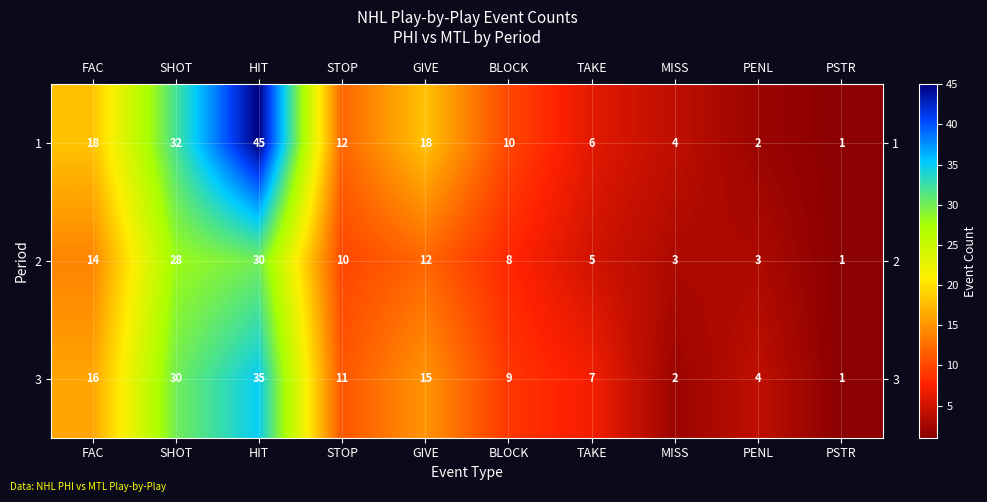

Which series has the largest total across all categories?

1